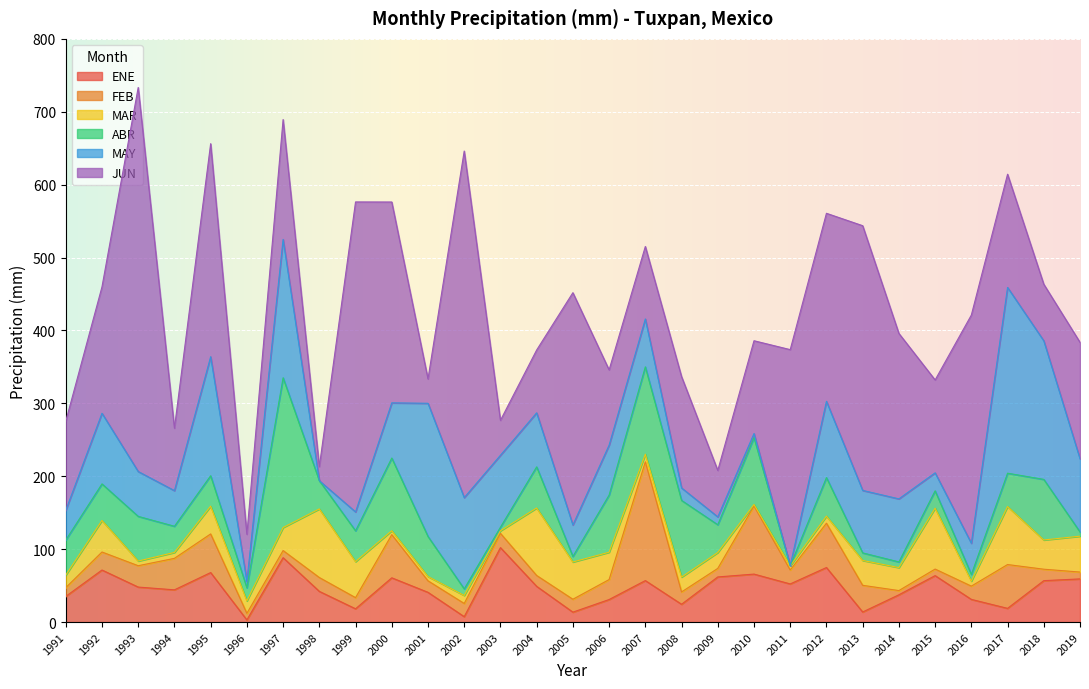

True or false: ABR and MAY cross at least once.

True